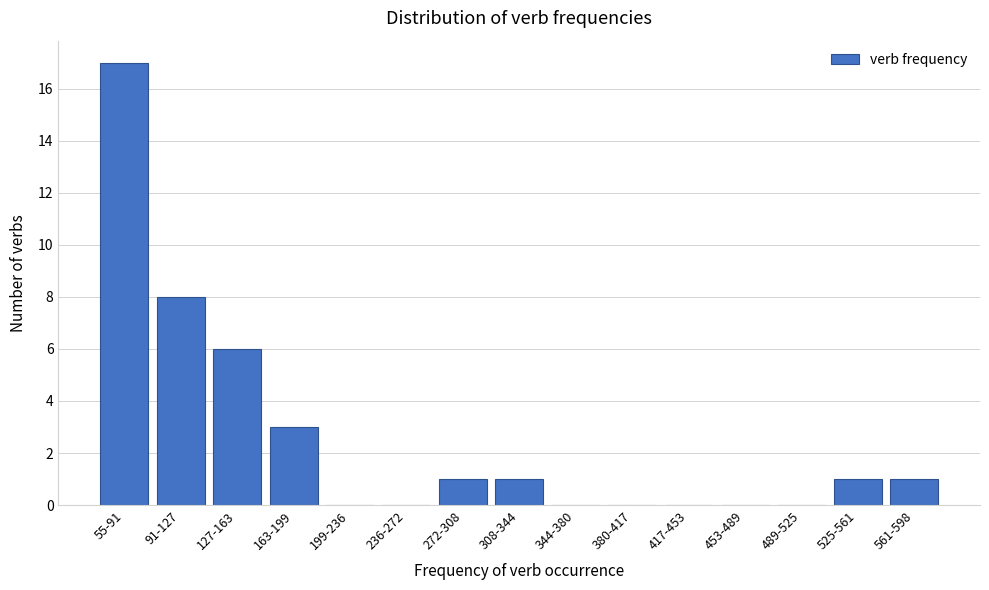

Reading left to right, list all the values displayed in this chart.

55-91=17	91-127=8	127-163=6	163-199=3	199-236=0	236-272=0	272-308=1	308-344=1	344-380=0	380-417=0	417-453=0	453-489=0	489-525=0	525-561=1	561-598=1